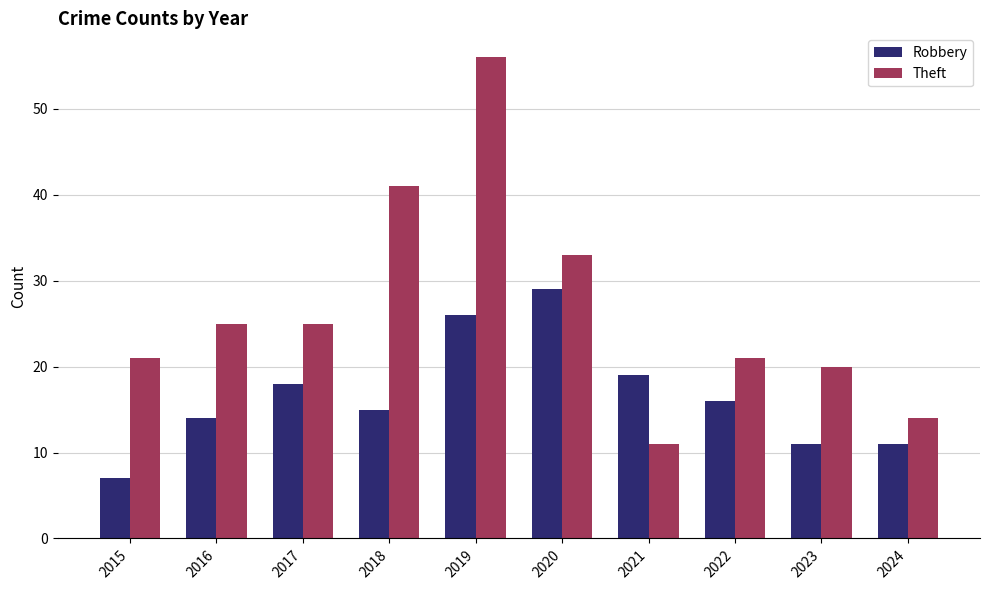

Is the value of Robbery at 2016 greater than the value of Theft at 2016?

No